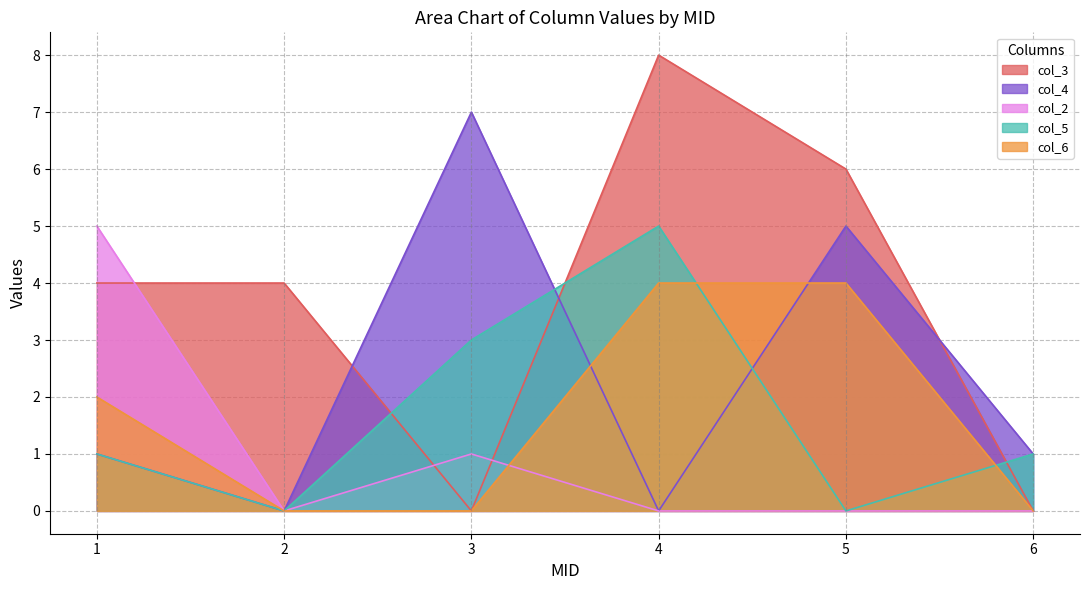

Read the col_5 value at 1.

1